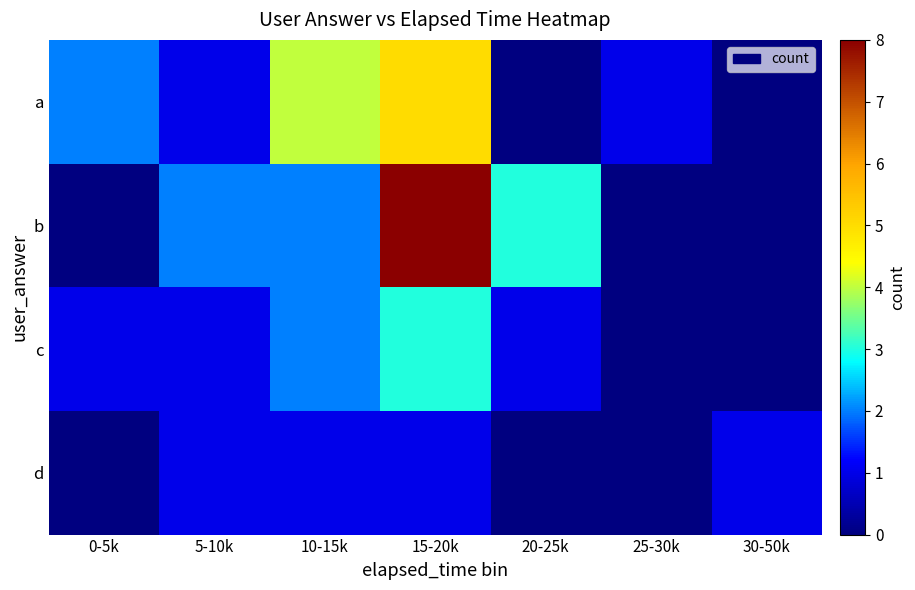

At how many categories does at least one series exceed 7?

1